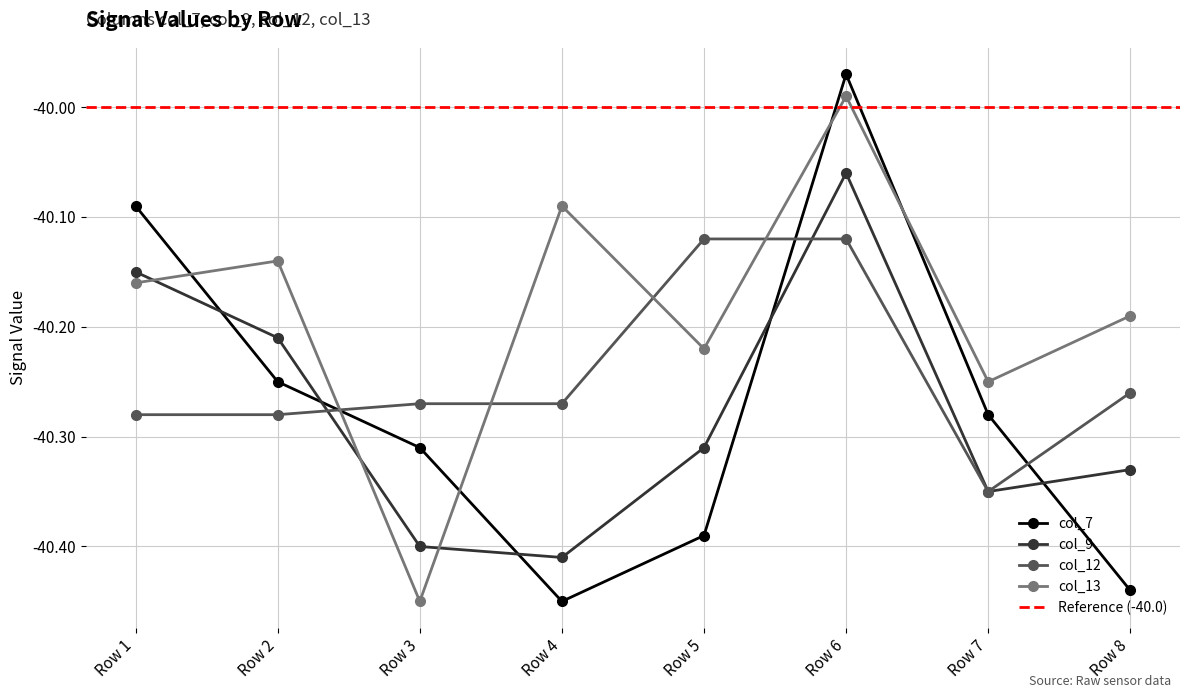

At which category is the sum across all series the highest?

Row 6